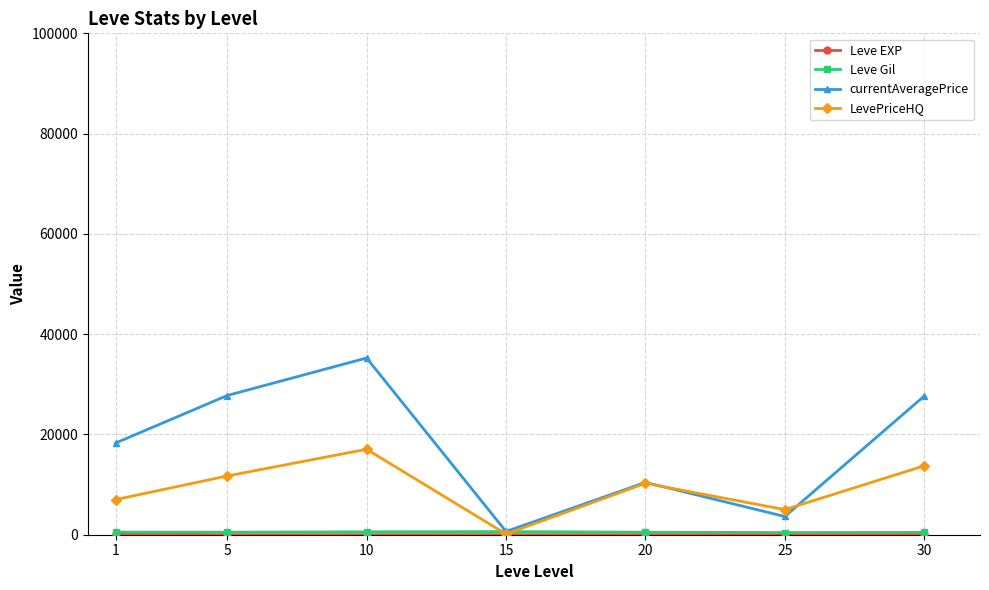

At how many categories does at least one series exceed 12785?

4